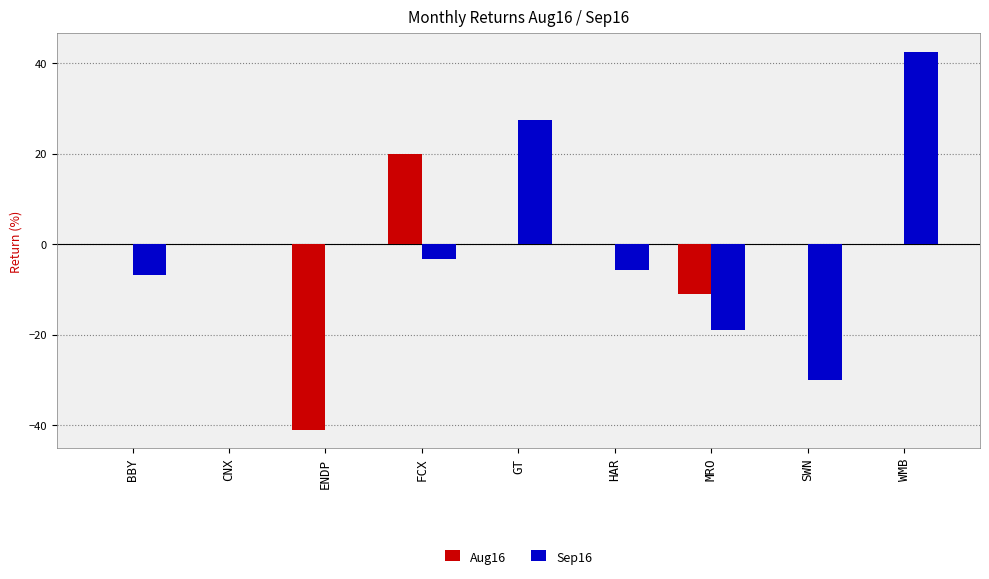

How many data points in Sep16 are above -3?

4